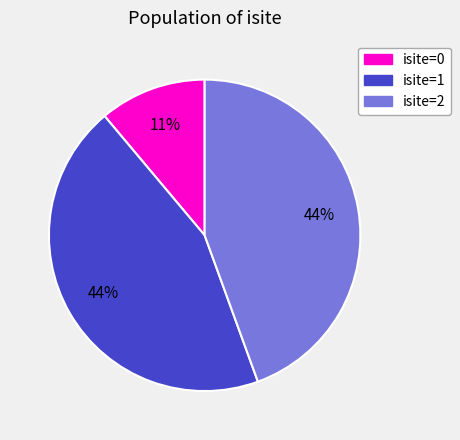

Does any single category account for the majority?

No